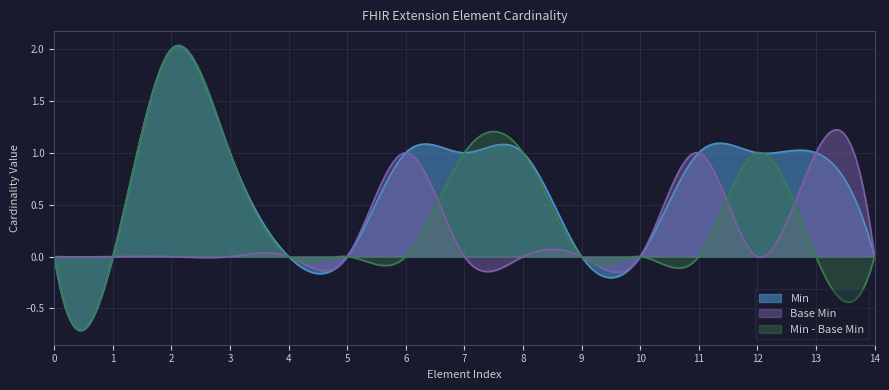

What is the sum of all Base Min values?

71.6